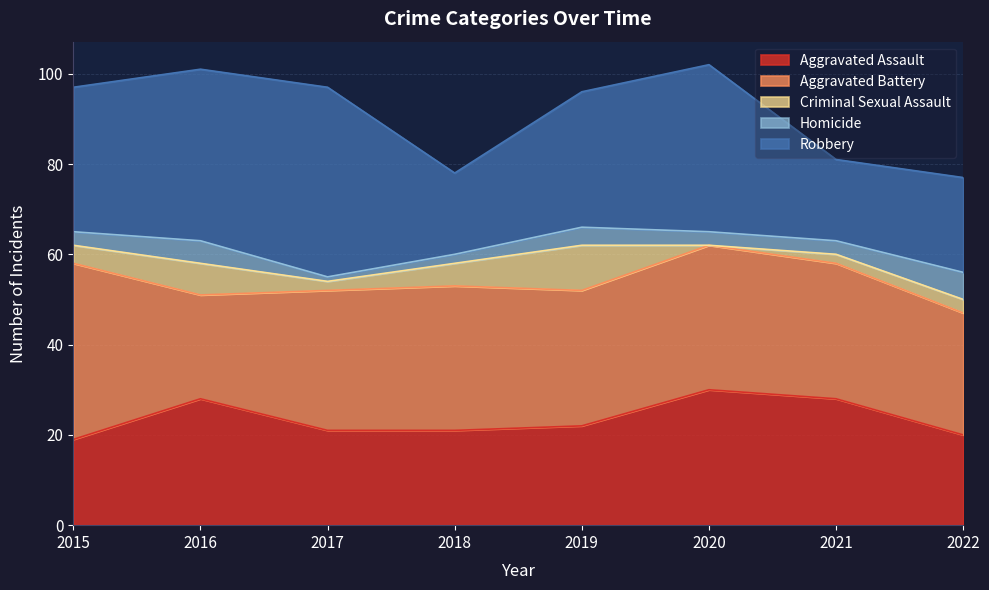

Is it true that Aggravated Battery equals 35 at 2016?

False